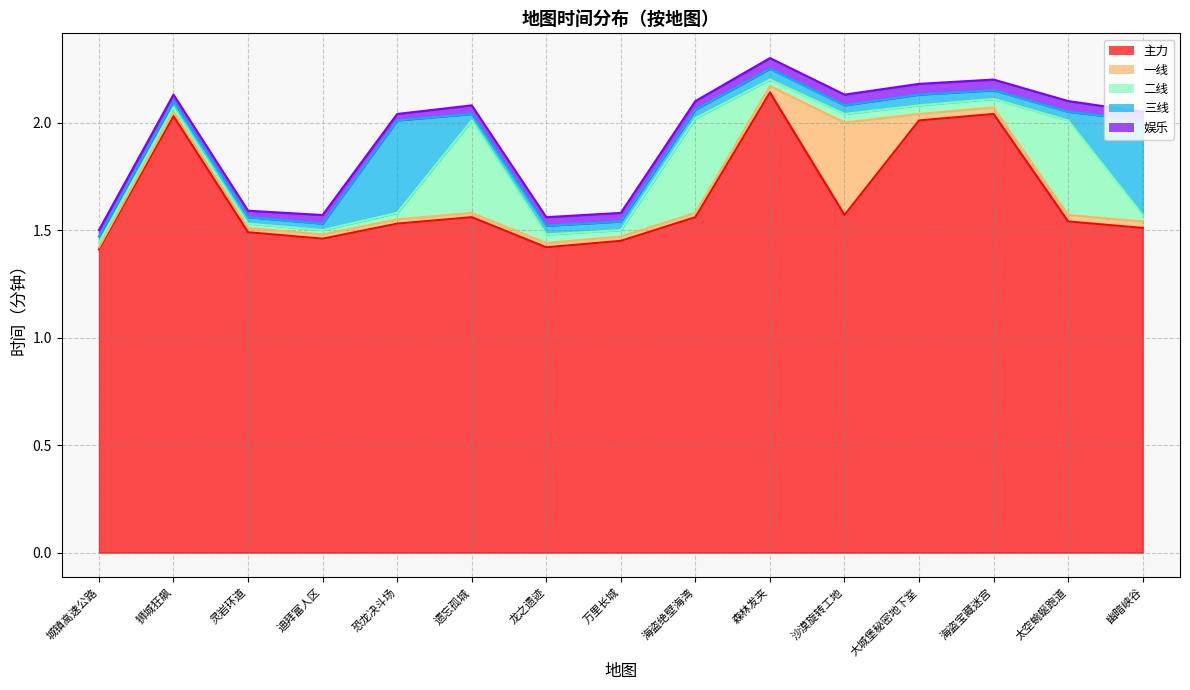

What is the label of the 10th point from the left?

森林发夹